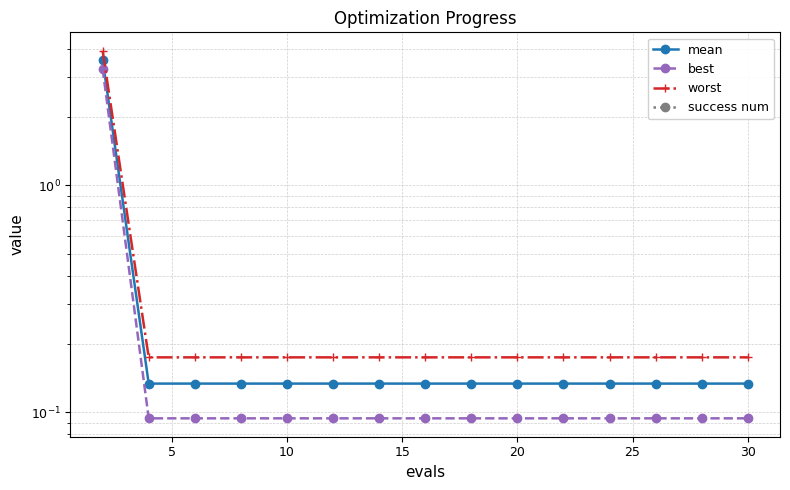

What are all the series names shown in the legend?

mean, best, worst, success num